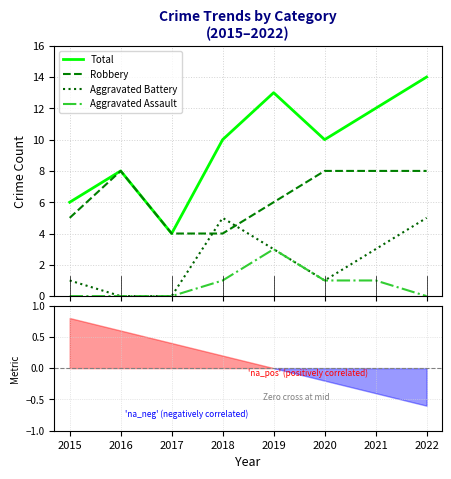

At which label does Aggravated Battery reach its peak?

2018